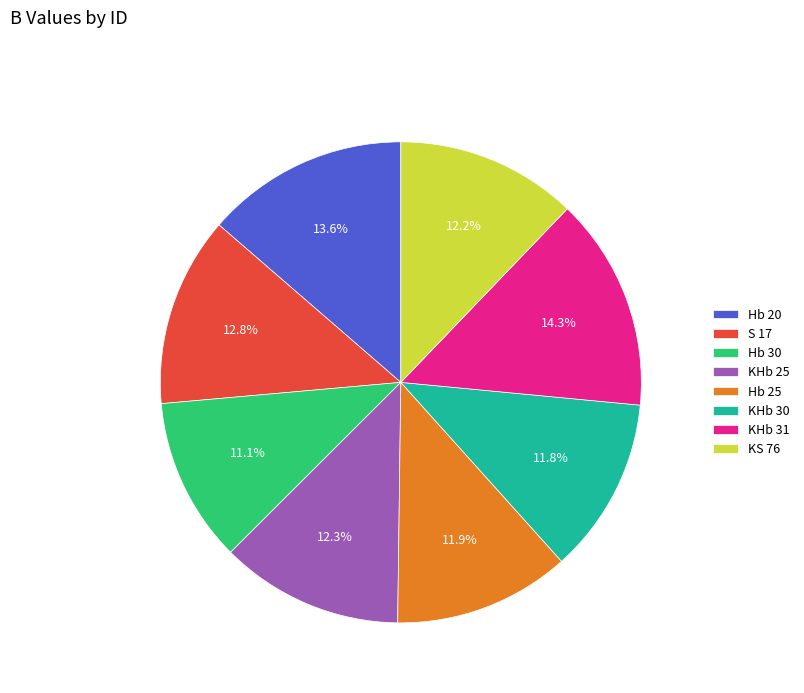

Does S 17 represent more than half of the total?

No